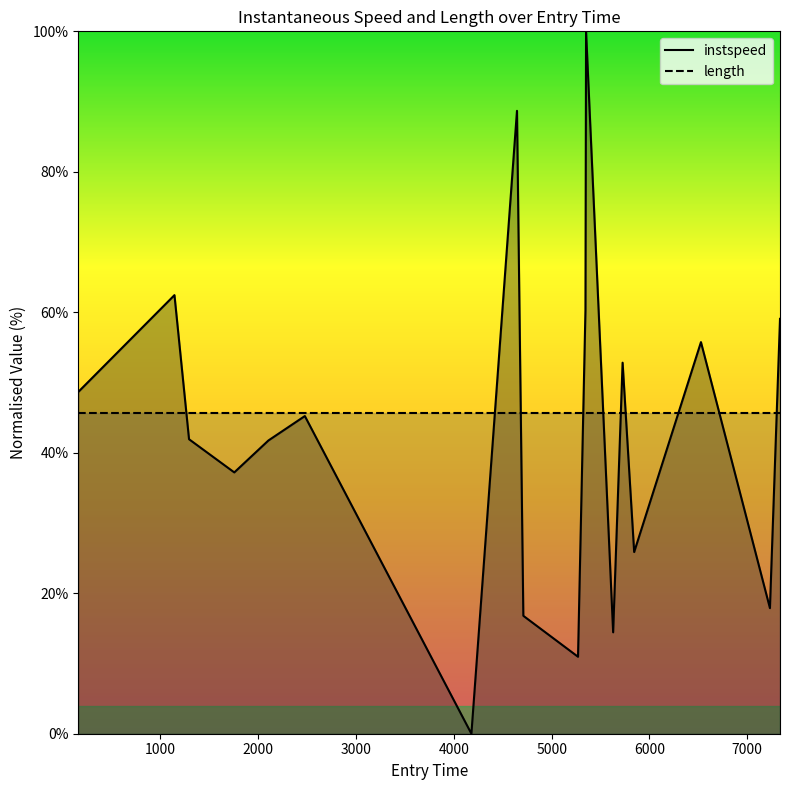

What is the label of the 5th point from the left?

2104.7317654514536